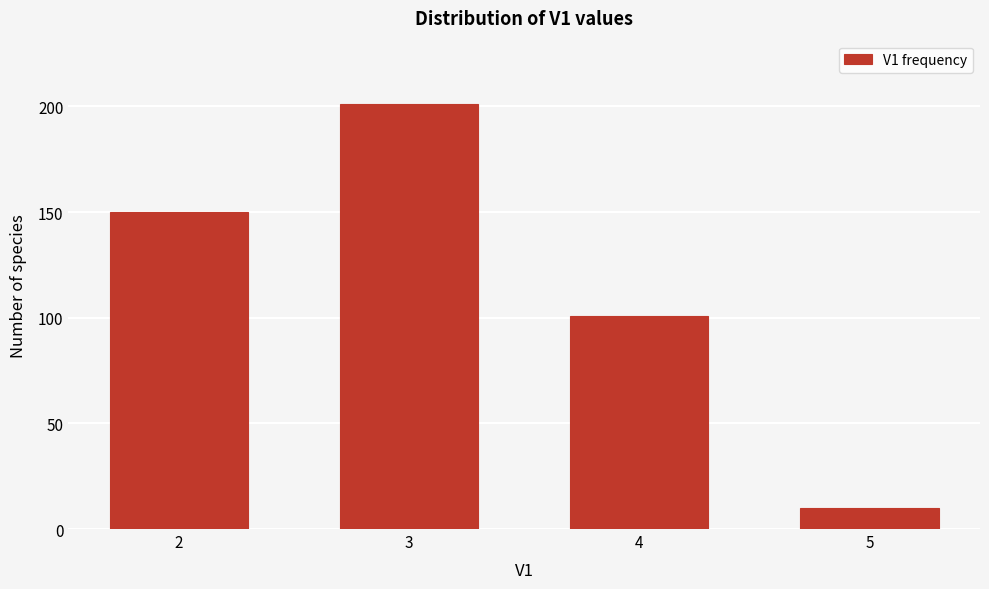

Reading right to left, extract all data points from this chart.

10	101	201	150